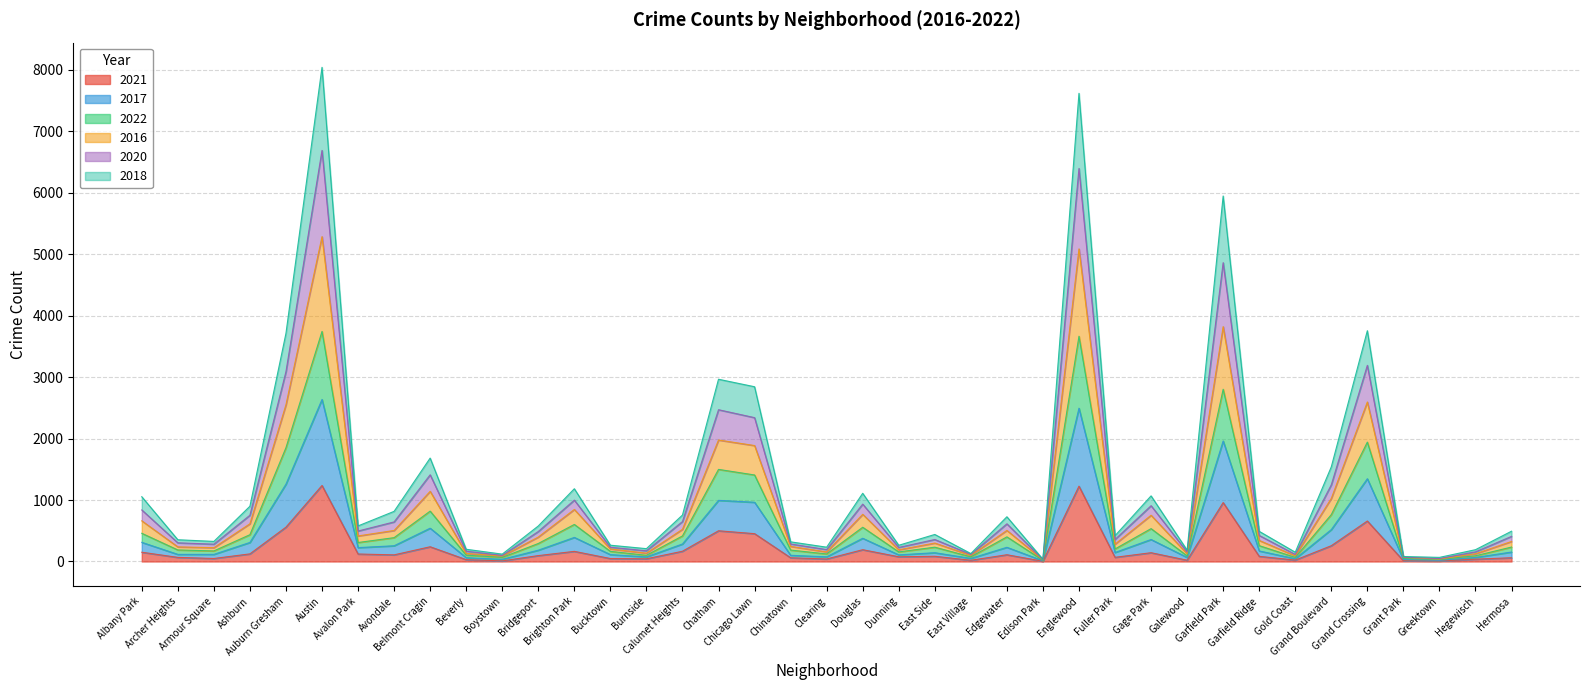

True or false: 2017 and 2020 cross at least once.

False